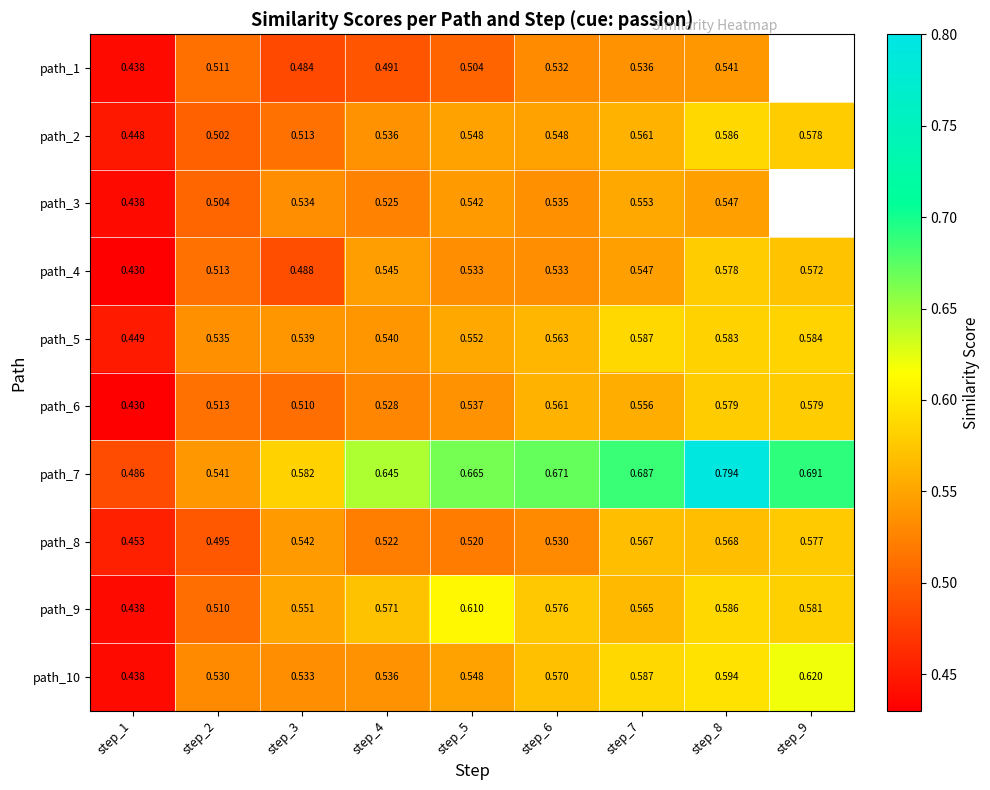

How many path_5 values are between 0 and 1?

9